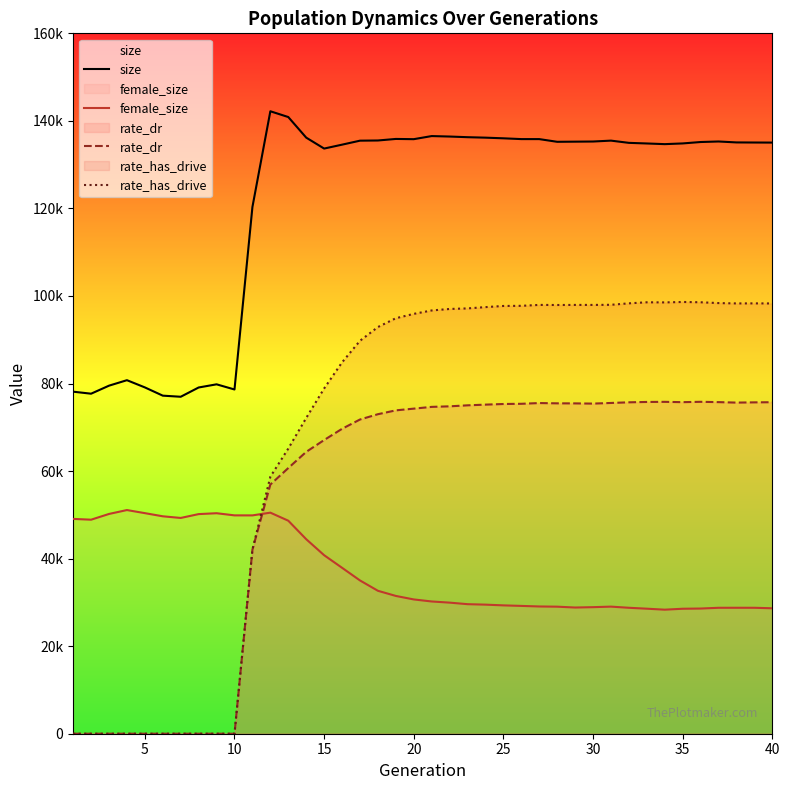

In size, how many points are lower than both neighbors (excluding endpoints)?

7